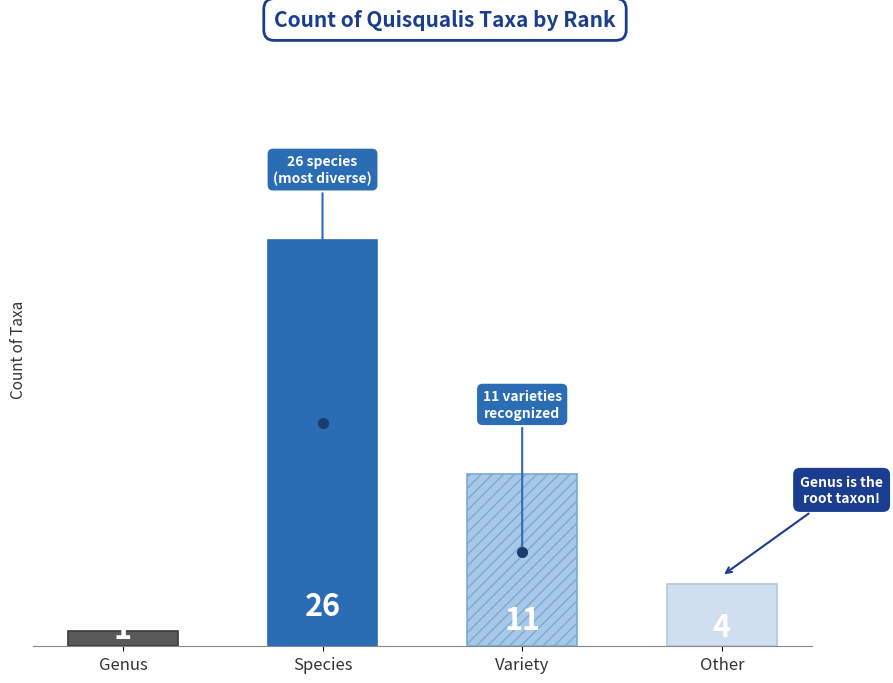

What is the difference between the values at Species and Genus?

25